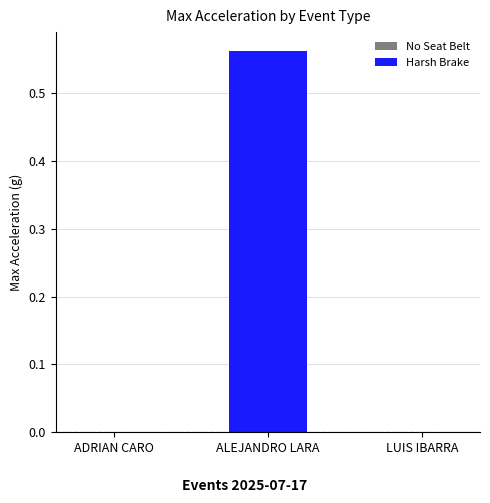

At LUIS IBARRA, list the series in order from smallest to largest.

No Seat Belt, Harsh Brake